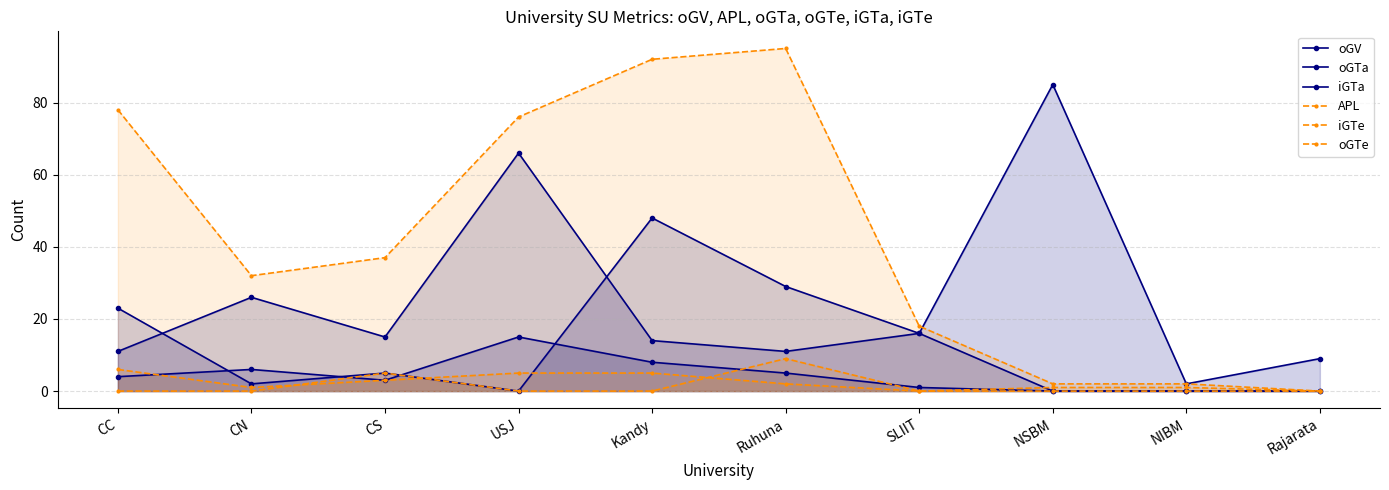

At which category does the chart reach its minimum across all series?

NSBM